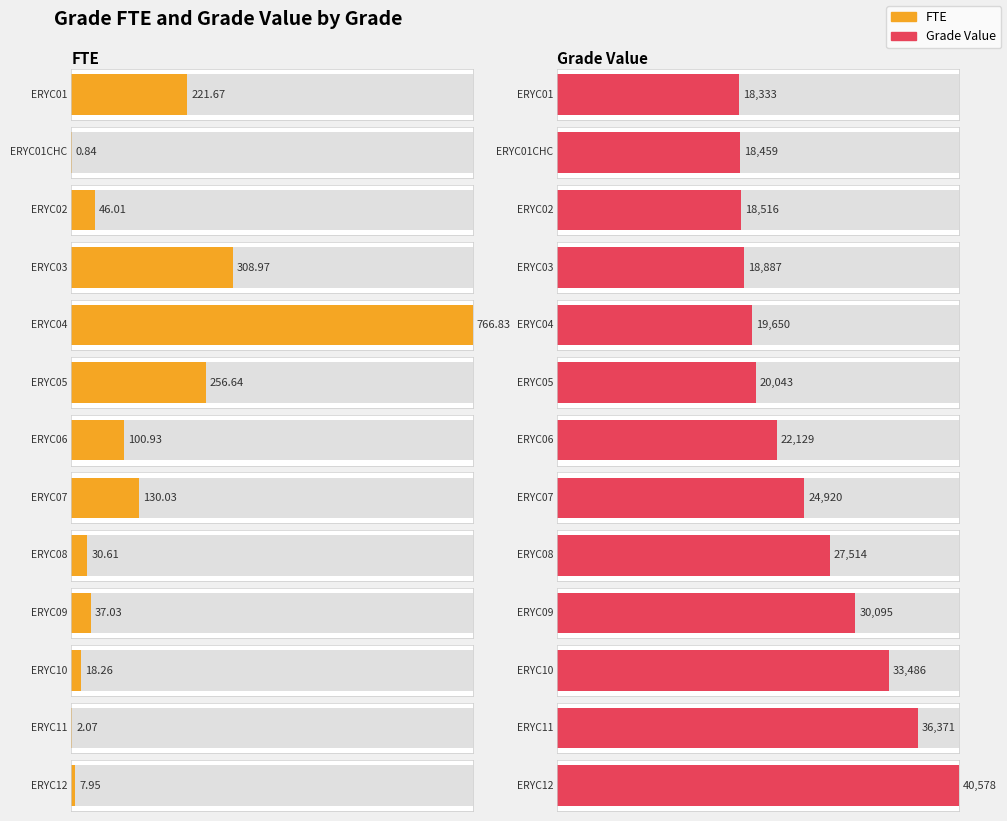

What is the average value of the Grade Value series?

25306.2